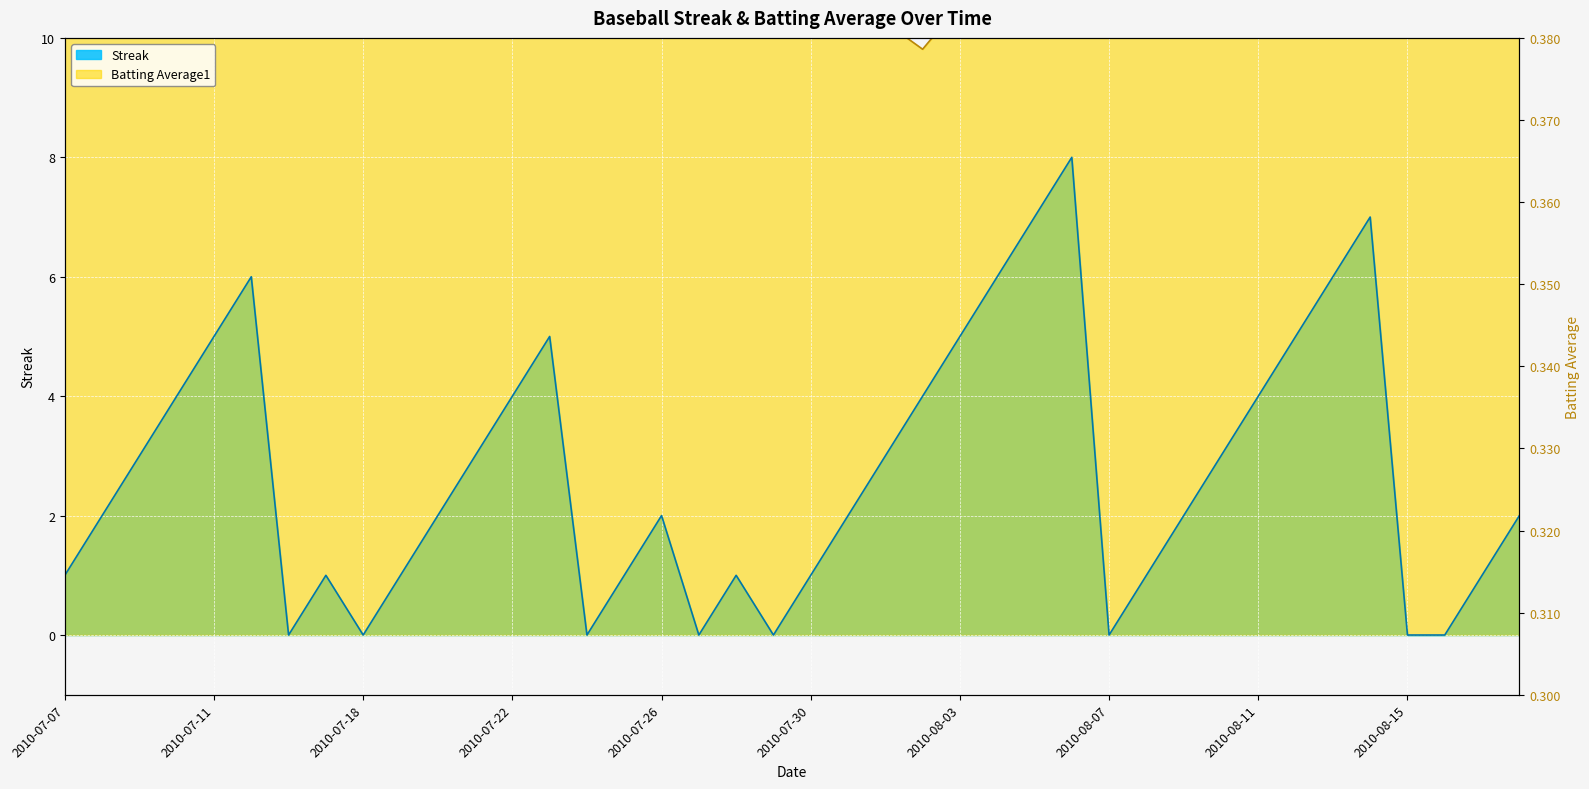

Reading left to right, extract all data points from this chart.

Streak: 2010-07-07=1.0	2010-07-08=2.0	2010-07-09=3.0	2010-07-10=4.0	2010-07-11=5.0	2010-07-15=6.0	2010-07-16=0.0	2010-07-17=1.0	2010-07-18=0.0	2010-07-19=1.0	2010-07-20=2.0	2010-07-21=3.0	2010-07-22=4.0	2010-07-23=5.0	2010-07-24=0.0	2010-07-25=1.0	2010-07-26=2.0	2010-07-27=0.0	2010-07-28=1.0	2010-07-29=0.0	2010-07-30=1.0	2010-07-31=2.0	2010-08-01=3.0	2010-08-02=4.0	2010-08-03=5.0	2010-08-04=6.0	2010-08-05=7.0	2010-08-06=8.0	2010-08-07=0.0	2010-08-08=1.0	2010-08-09=2.0	2010-08-10=3.0	2010-08-11=4.0	2010-08-12=5.0	2010-08-13=6.0	2010-08-14=7.0	2010-08-15=0.0	2010-08-16=0.0	2010-08-17=1.0	2010-08-18=2.0
Batting Average1: 2010-07-07=10.6	2010-07-08=10.6	2010-07-09=10.6	2010-07-10=10.6	2010-07-11=10.3	2010-07-15=10.6	2010-07-16=10.6	2010-07-17=10.6	2010-07-18=10.6	2010-07-19=10.6	2010-07-20=10.6	2010-07-21=10.3	2010-07-22=10.6	2010-07-23=10.6	2010-07-24=10.6	2010-07-25=10.3	2010-07-26=10.6	2010-07-27=10.6	2010-07-28=10.6	2010-07-29=10.3	2010-07-30=10.6	2010-07-31=10.6	2010-08-01=10.3	2010-08-02=9.8	2010-08-03=10.6	2010-08-04=10.6	2010-08-05=10.6	2010-08-06=10.6	2010-08-07=10.6	2010-08-08=10.6	2010-08-09=10.0	2010-08-10=10.6	2010-08-11=10.6	2010-08-12=10.3	2010-08-13=10.6	2010-08-14=10.6	2010-08-15=10.6	2010-08-16=10.3	2010-08-17=10.6	2010-08-18=10.6